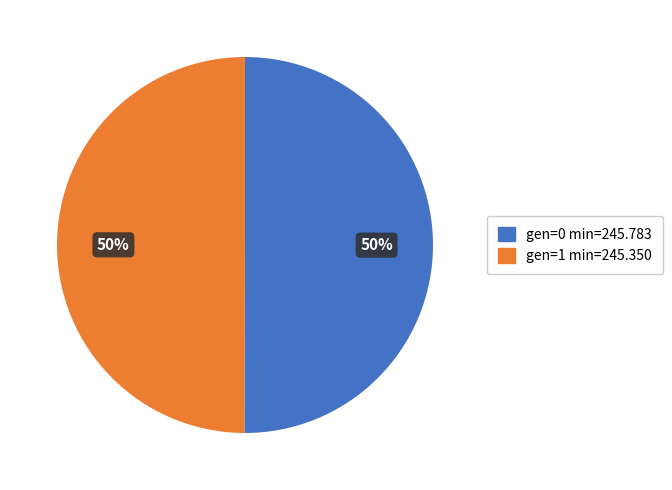

To the nearest percent, what is the average slice percentage?

50%